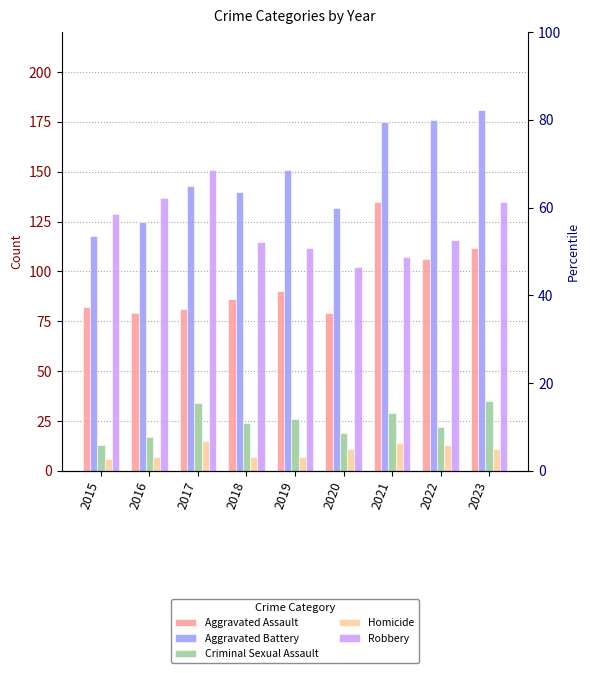

Is the value of Aggravated Assault at 2020 greater than the value of Criminal Sexual Assault at 2019?

Yes